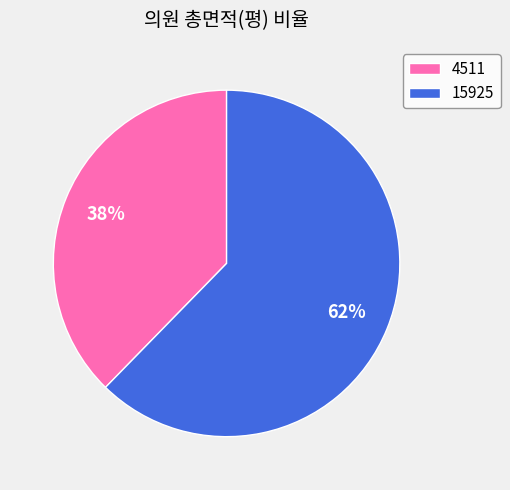

Is the sum of 4511 and 15925 greater than half?

Yes